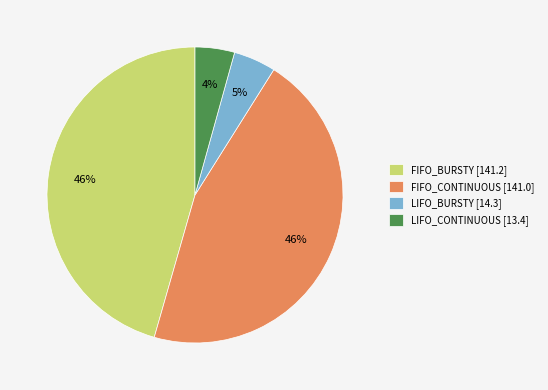

To the nearest percent, what portion does FIFO_CONTINUOUS represent?

46%